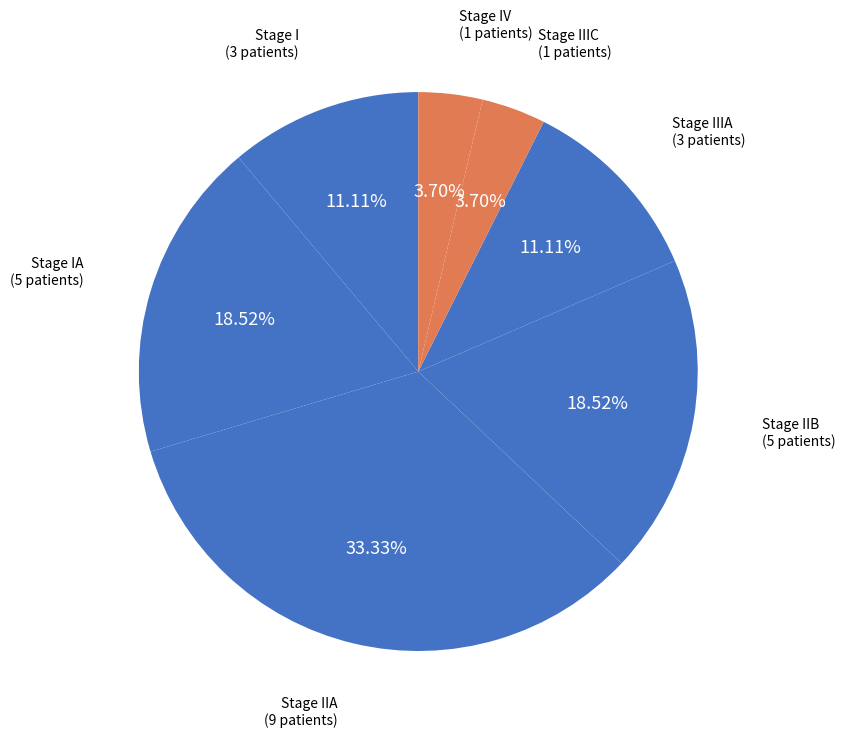

To the nearest percent, what percentage of the pie is Stage IA?

19%